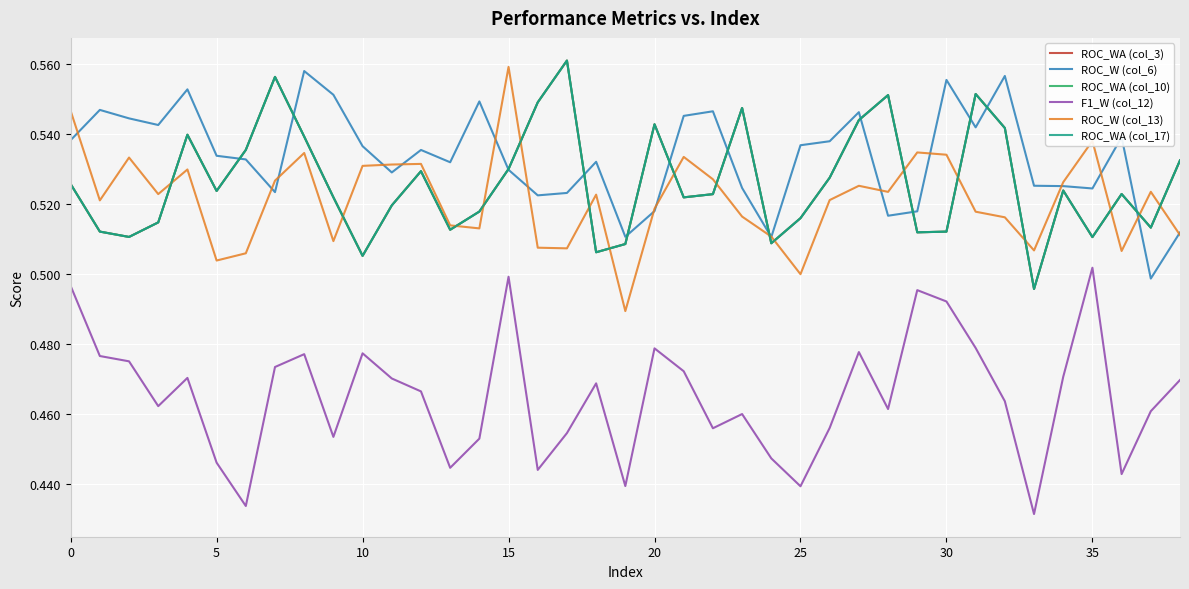

Does the chart have visible grid lines?

Yes